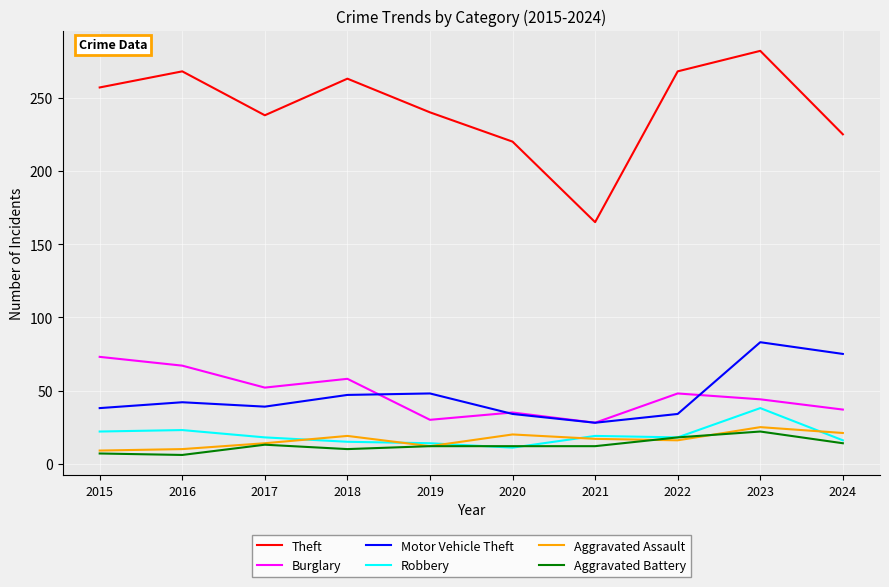

True or false: Theft and Aggravated Battery intersect in this chart.

False